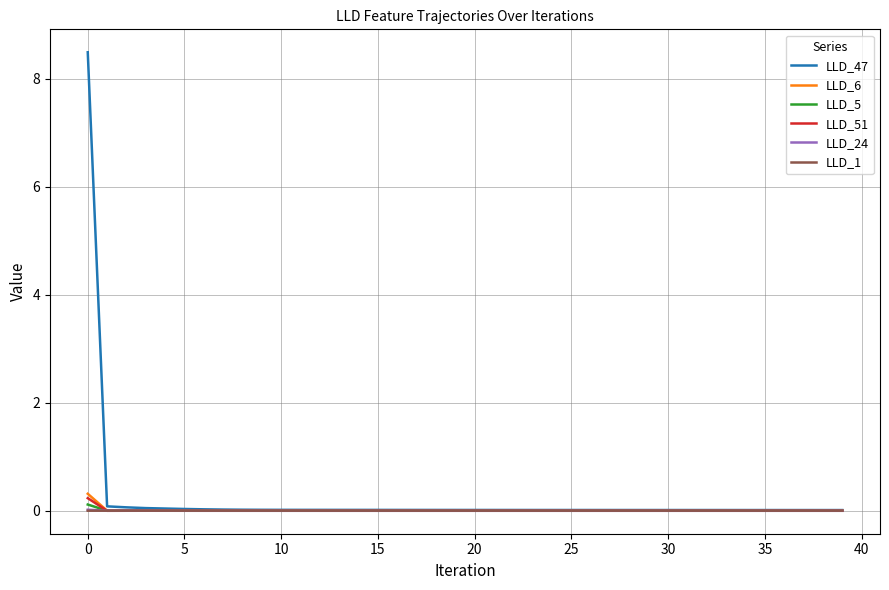

Which series has the widest spread of values?

LLD_47